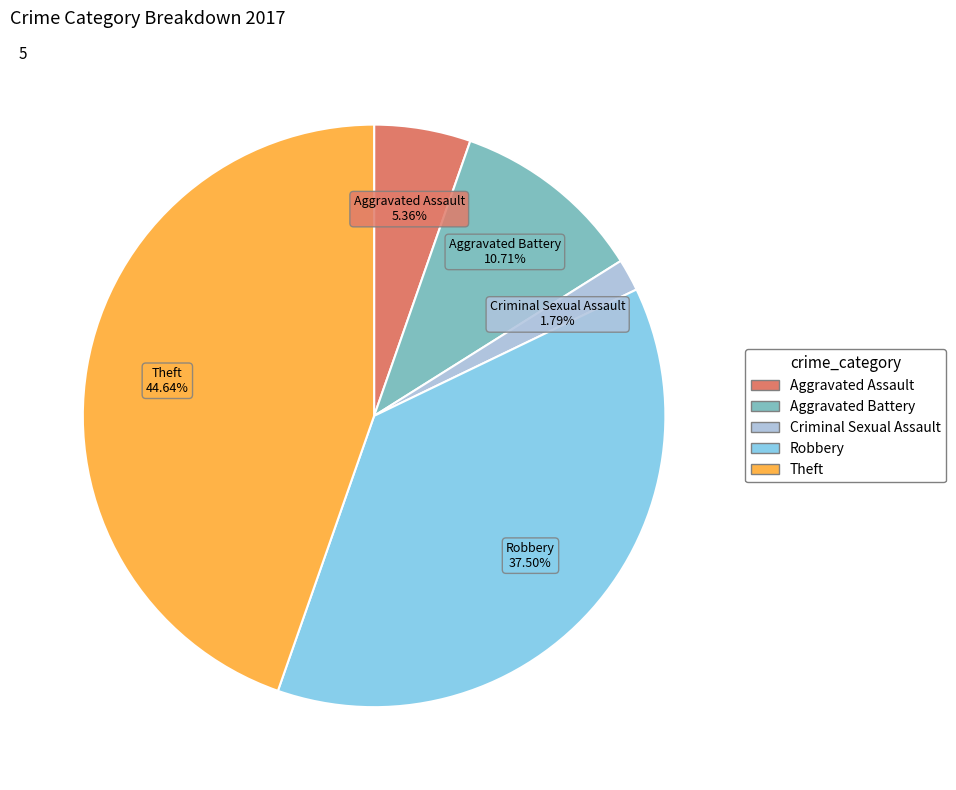

Does any single category account for the majority?

No